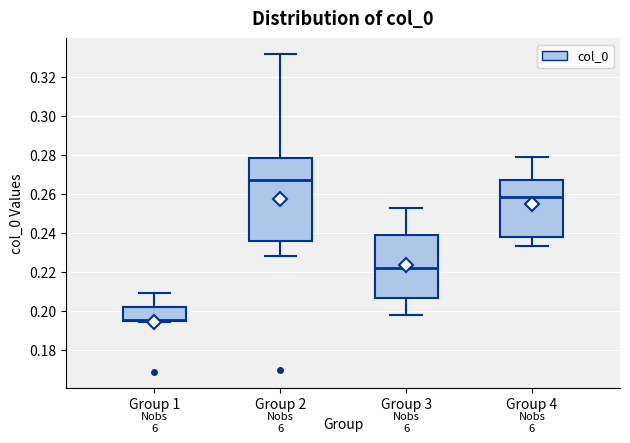

Comparing the boxes themselves (not the whiskers), which one is the tallest?

Group 2